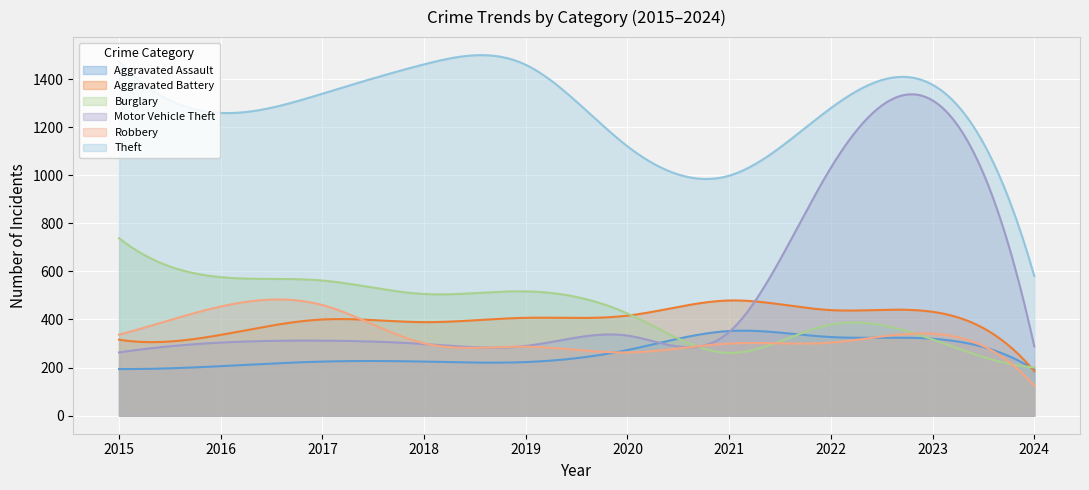

Where do Motor Vehicle Theft and Robbery first cross each other?

2018 and 2019